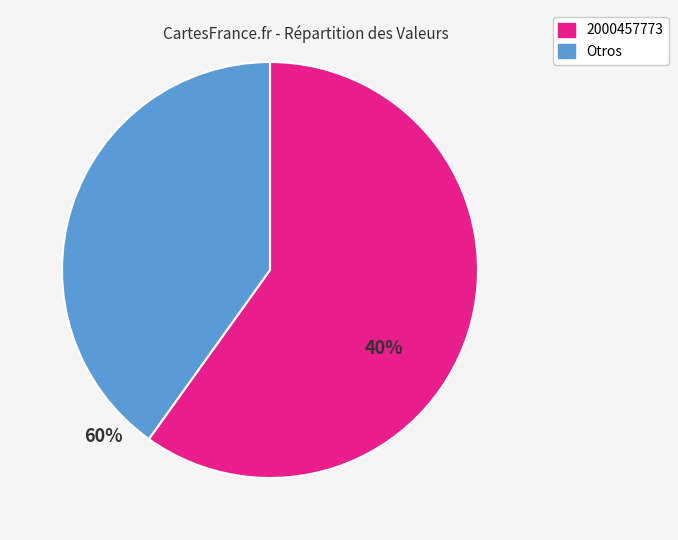

What is the ratio of the value at 2000457773 to the value at Otros?

1.5